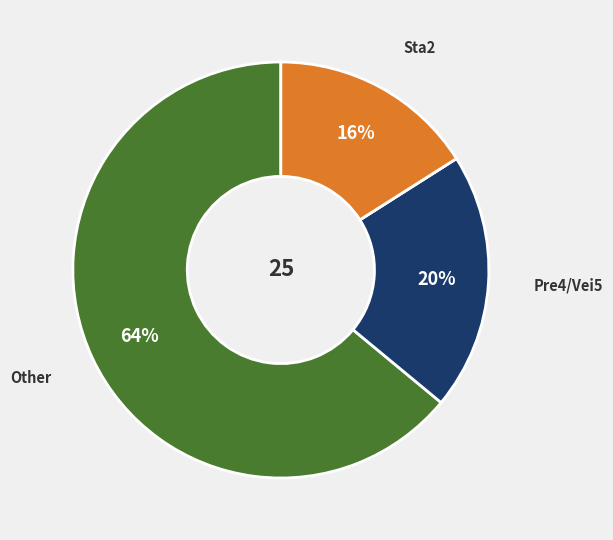

Is there any slice that represents more than half of the pie?

Yes